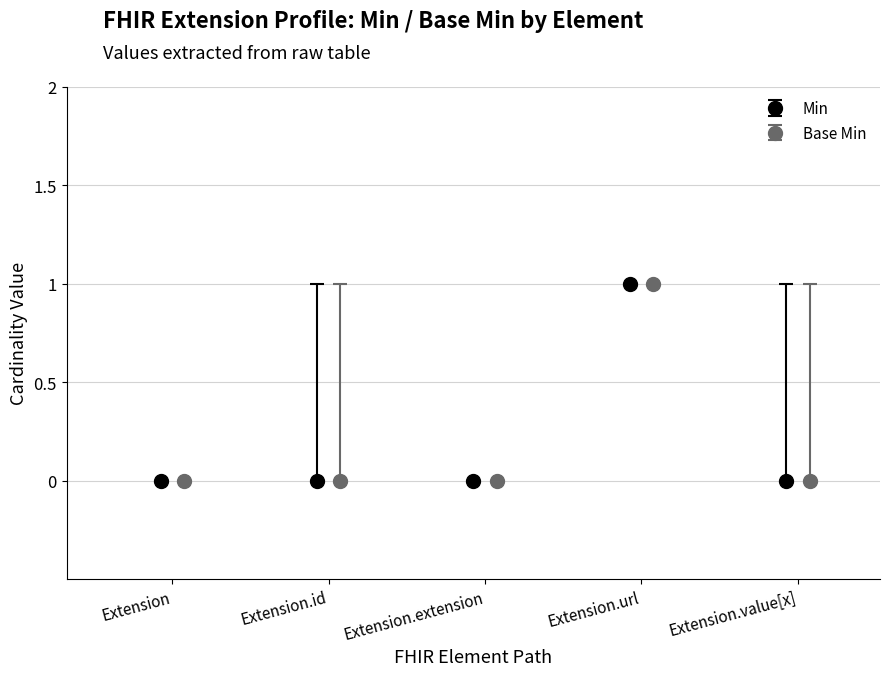

What is the value of the Min point at the 4th from the left?

1